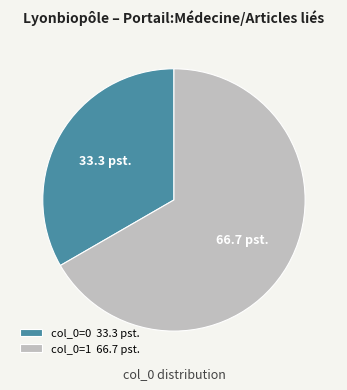

Rank the categories by value from highest to lowest.

col_0=1 66.7 pst., col_0=0 33.3 pst.